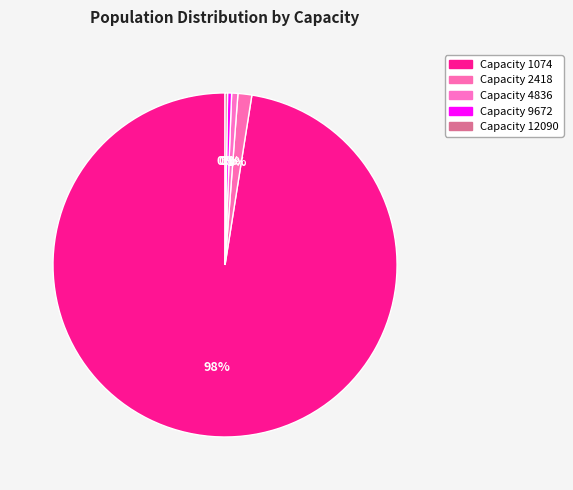

Which category has the biggest portion of the pie?

1074